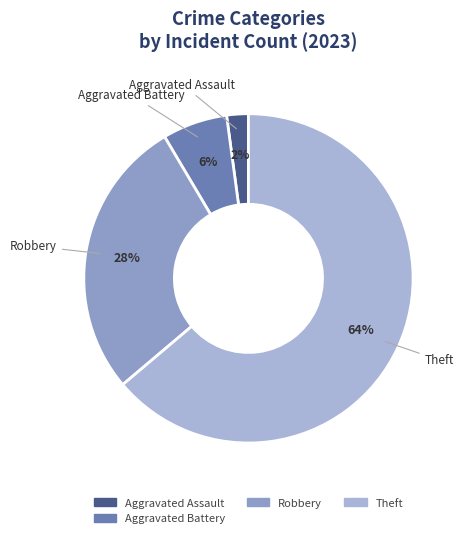

Is it true that Theft is 50% of the pie?

False